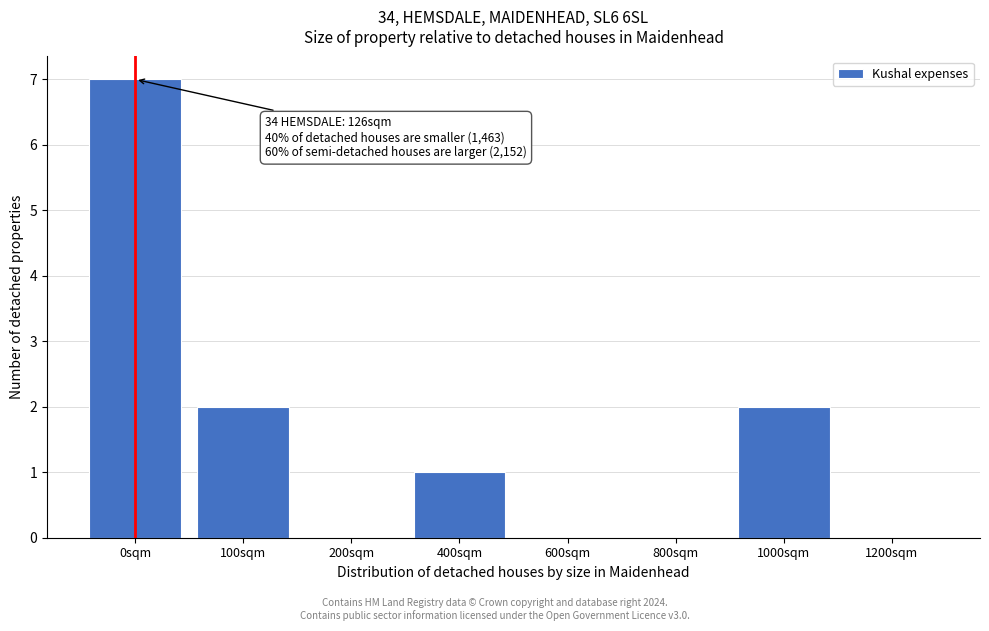

Reading left to right, extract all data points from this chart.

0sqm=7	100sqm=2	200sqm=0	400sqm=1	600sqm=0	800sqm=0	1000sqm=2	1200sqm=0